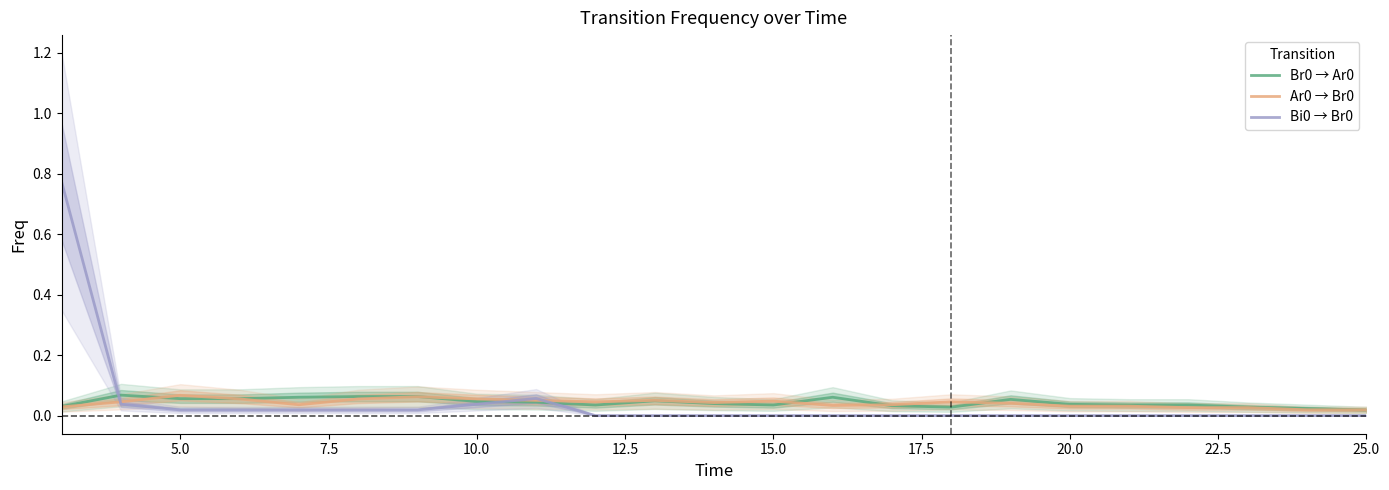

What is the difference between the maximum and second lowest values in the Bi0 → Br0 series?

0.8